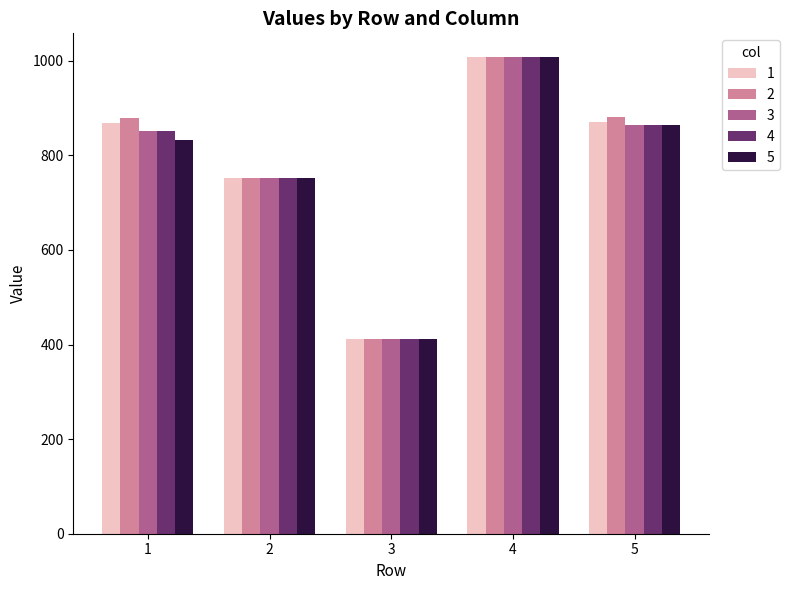

What is the sum of the 3 values at 2 and 1?

1604.2